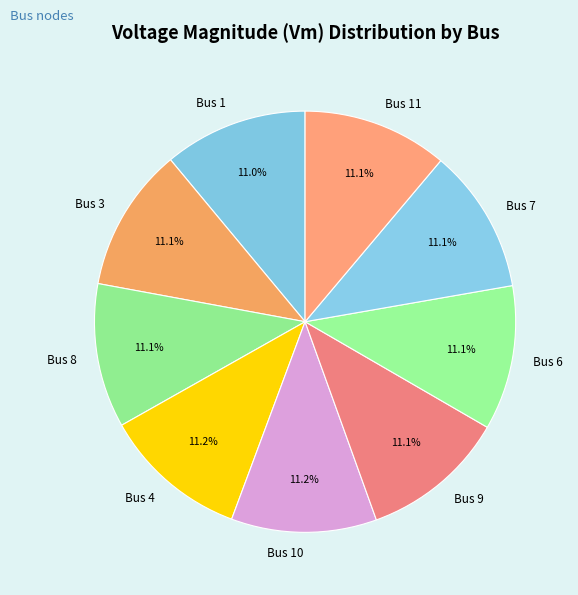

Is the sum of Bus 11 and Bus 10 greater than half?

No